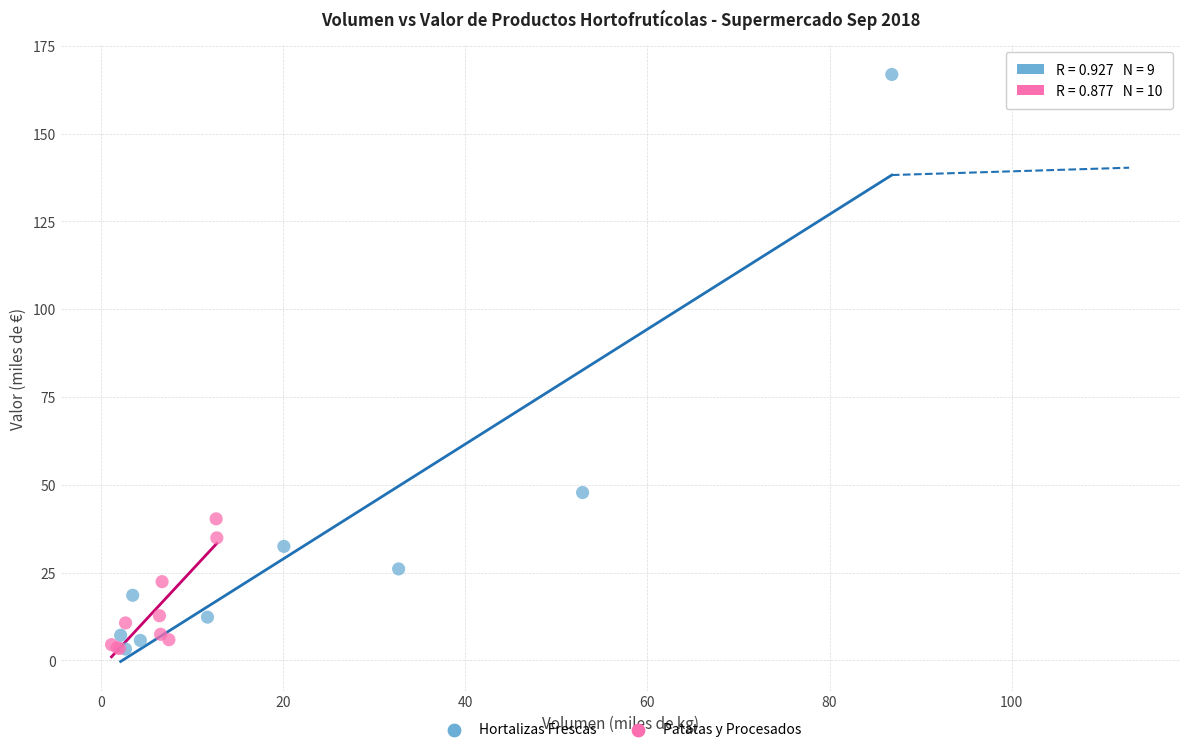

Which series reaches the maximum Y coordinate?

Hortalizas Frescas